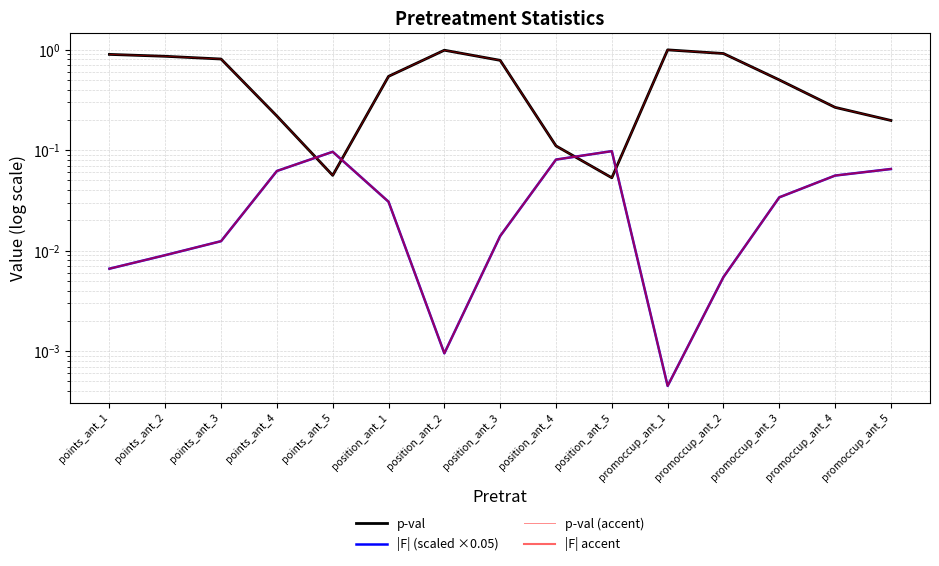

Rank the series by their maximum value, from highest to lowest.

p-val, p-val (accent), |F| (scaled ×0.05), |F| accent